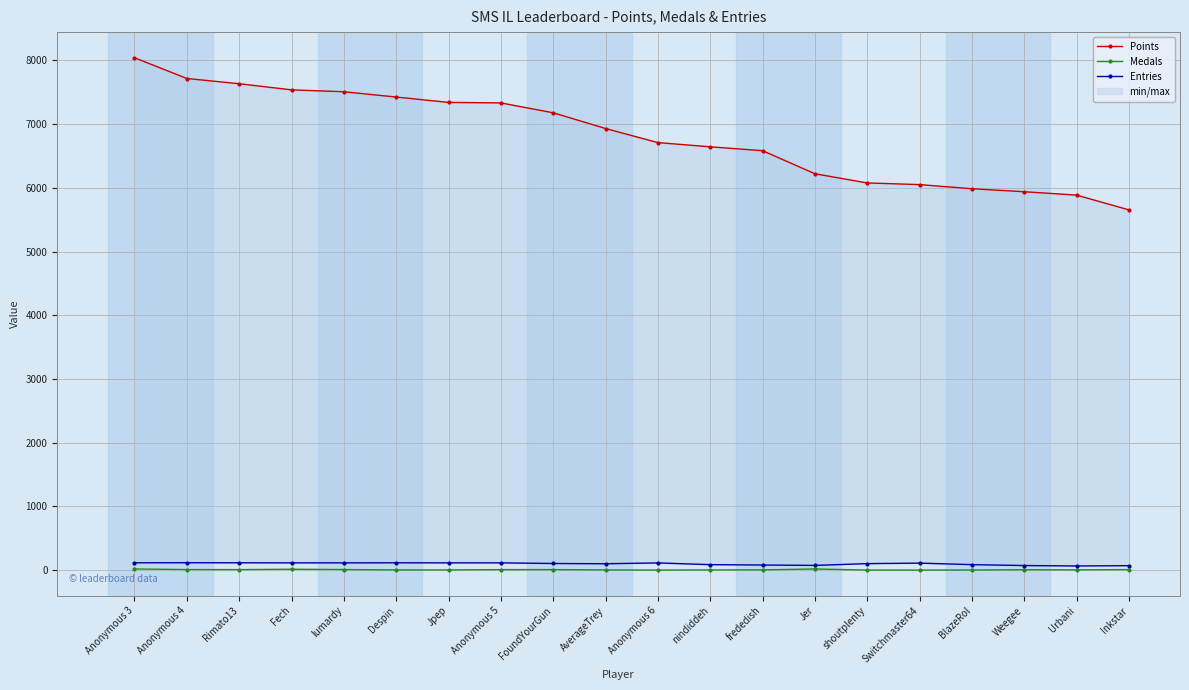

How many lines are shown in the chart?

3